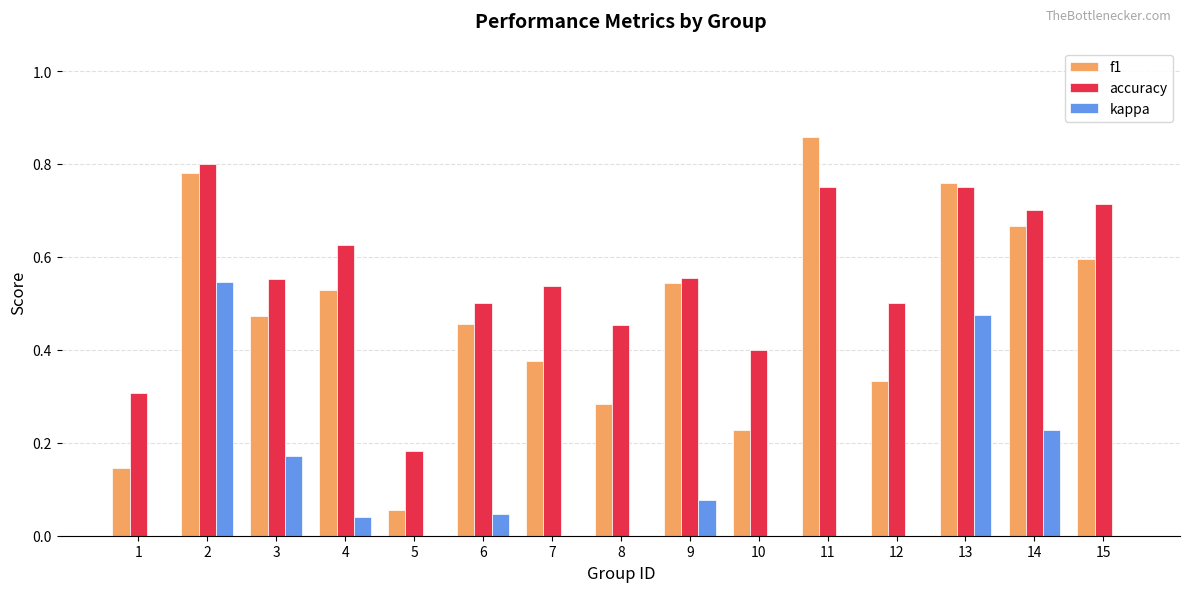

Which category has the highest value in the f1 series?

11